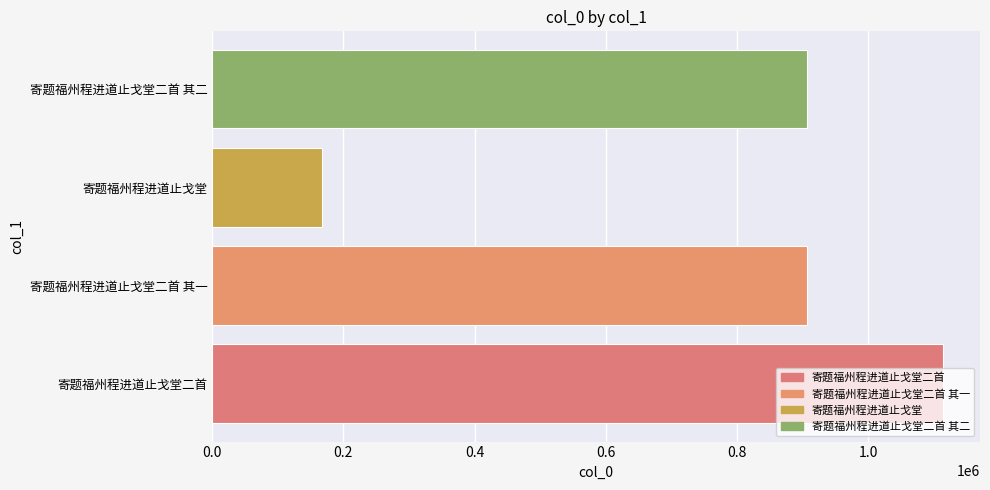

What is the greatest value displayed?

1114255